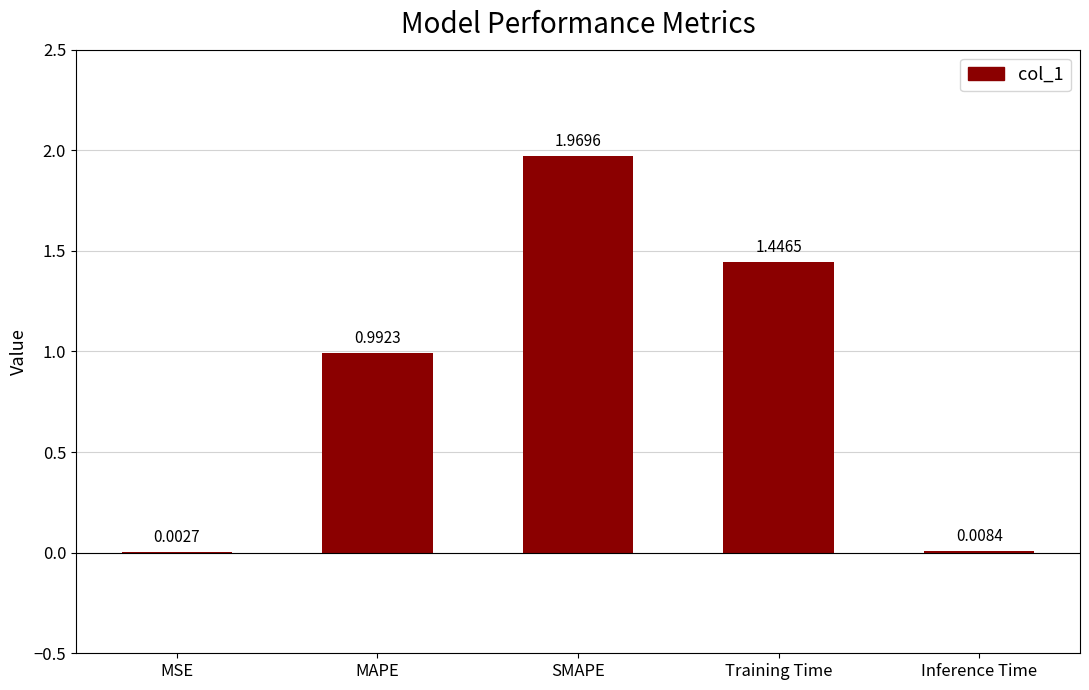

What is the change in value from MAPE to SMAPE?

+1.0